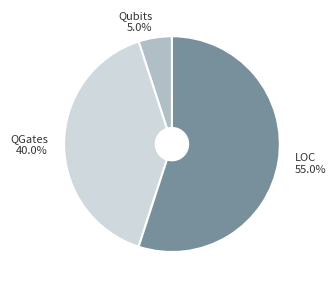

Count the number of slices in the pie.

3